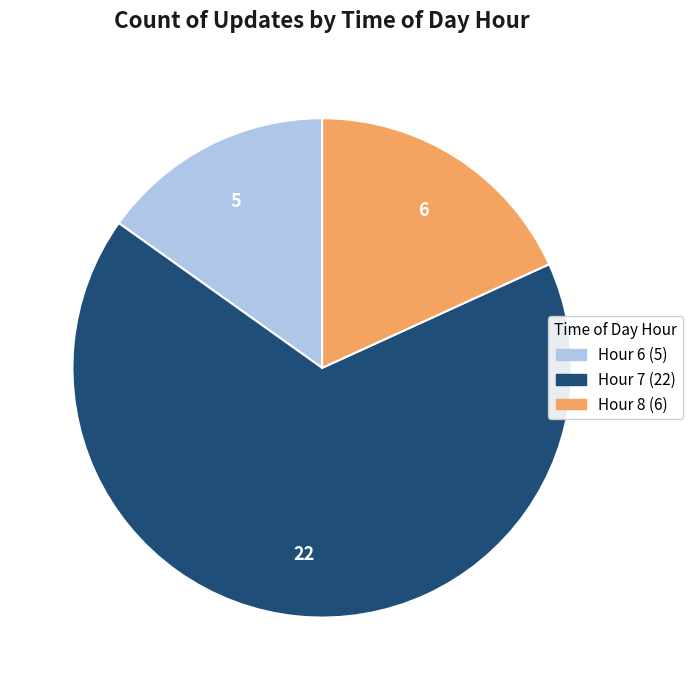

Do Hour 8 and Hour 7 together represent more than half of the pie?

Yes